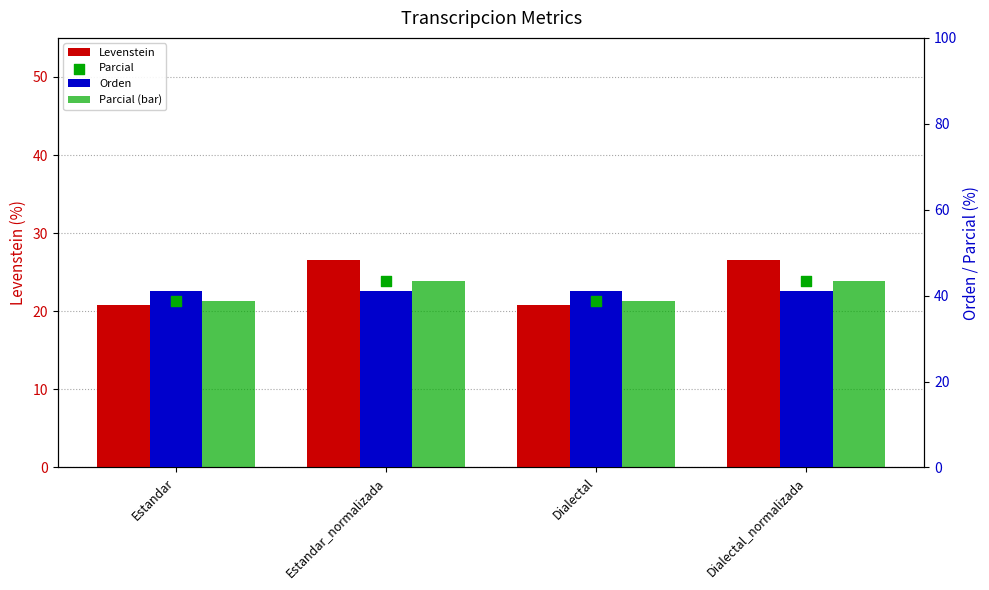

Which series contains the highest Y value?

Parcial (bar)